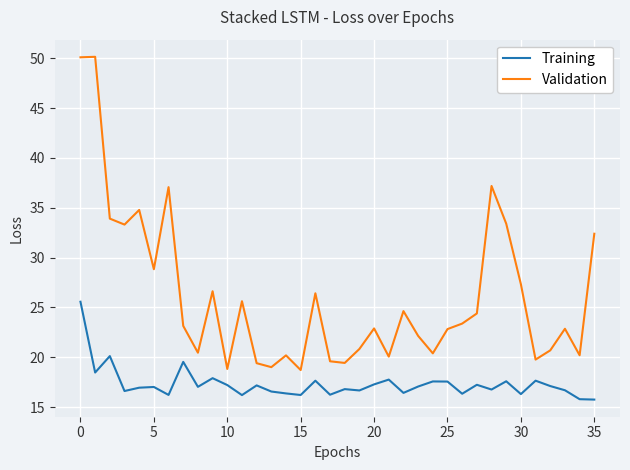

What is the difference between the second highest and minimum values in the Validation series?

31.4